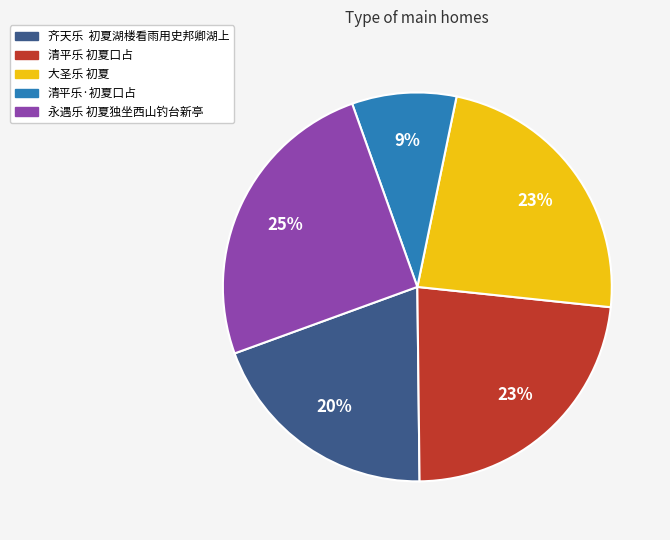

How many segments does this pie chart have?

5